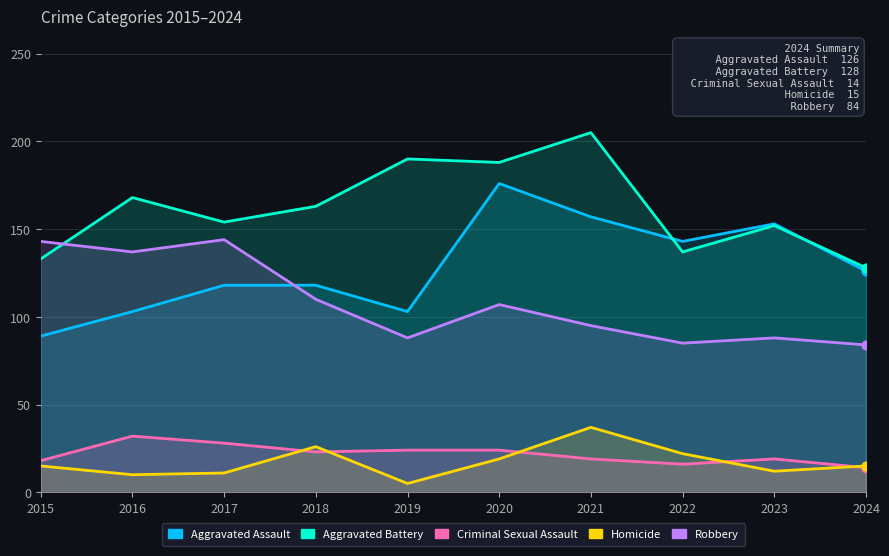

What is the total value across all series at 2022?

403